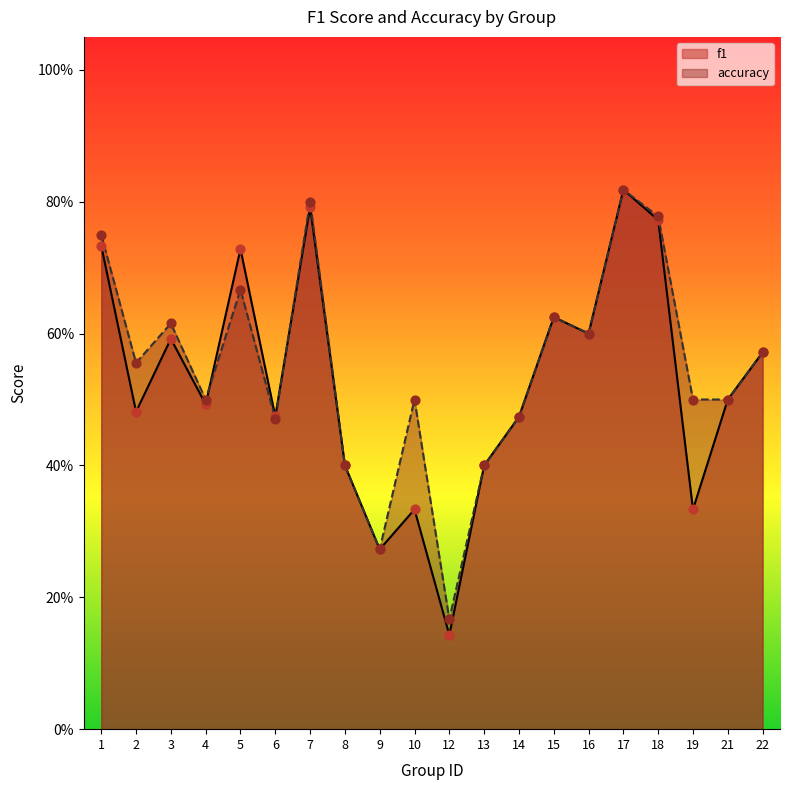

What are all the series names shown in the legend?

f1, accuracy